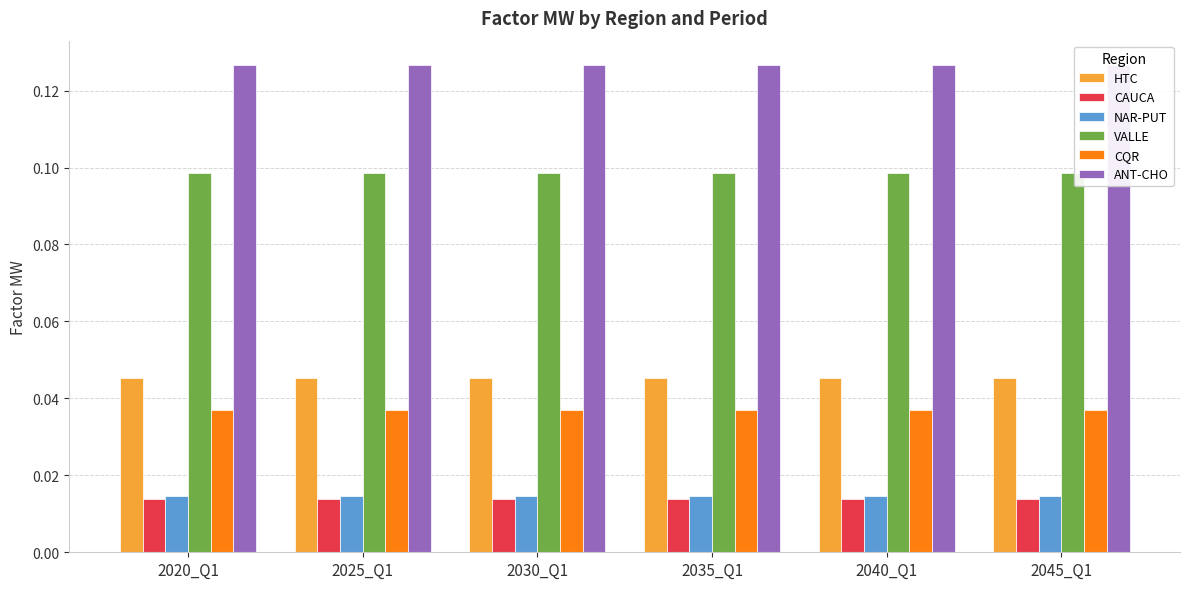

The value of CQR at 2040_Q1 is 0.0. True or false?

False